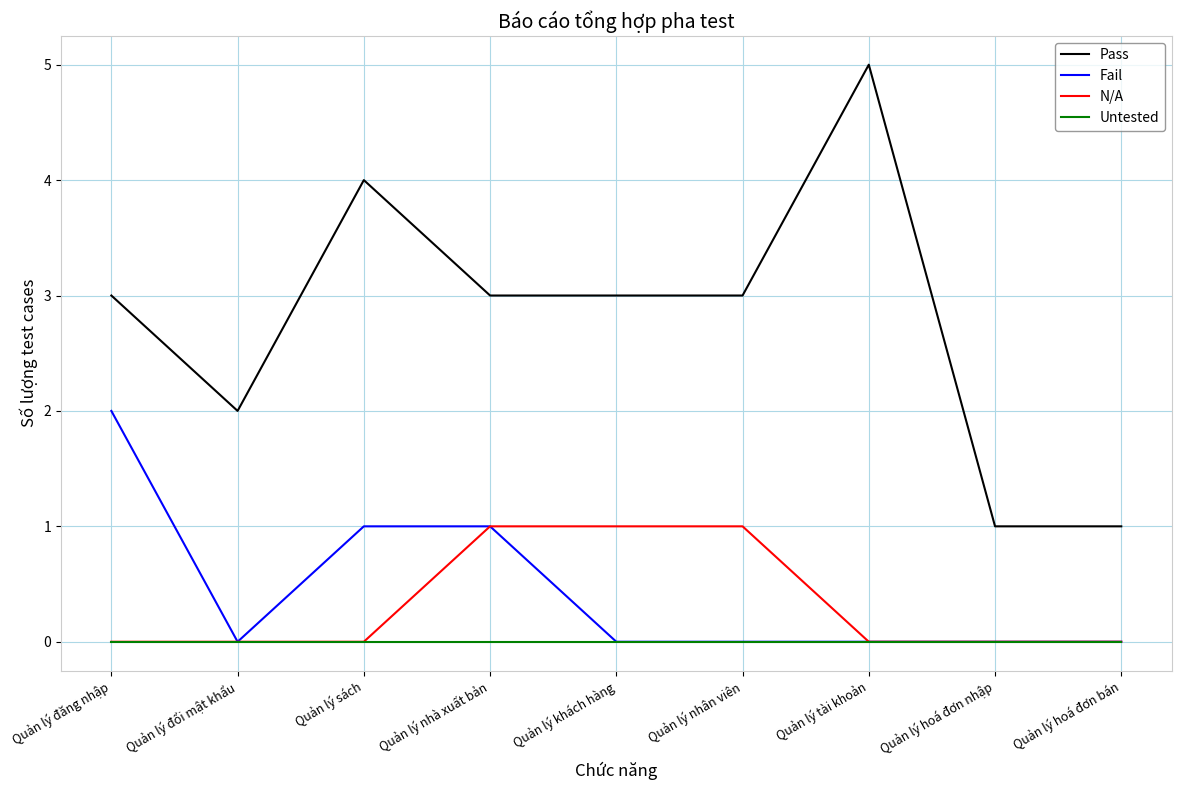

What is the greatest value displayed?

5